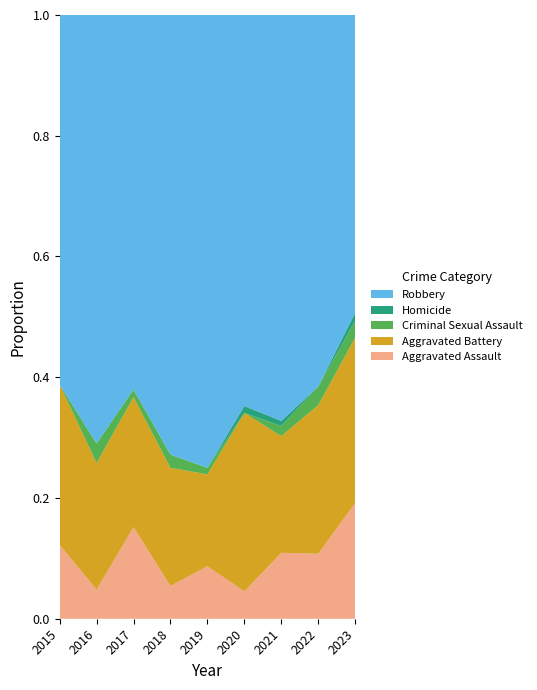

Reading left to right, transcribe all the data shown in this chart.

Aggravated Assault: 2015=6	2016=3	2017=12	2018=5	2019=8	2020=4	2021=13	2022=14	2023=14
Aggravated Battery: 2015=13	2016=13	2017=17	2018=18	2019=14	2020=26	2021=23	2022=32	2023=20
Criminal Sexual Assault: 2015=0	2016=2	2017=1	2018=2	2019=1	2020=0	2021=2	2022=4	2023=2
Homicide: 2015=0	2016=0	2017=0	2018=0	2019=0	2020=1	2021=1	2022=0	2023=1
Robbery: 2015=30	2016=44	2017=49	2018=67	2019=69	2020=57	2021=80	2022=80	2023=36